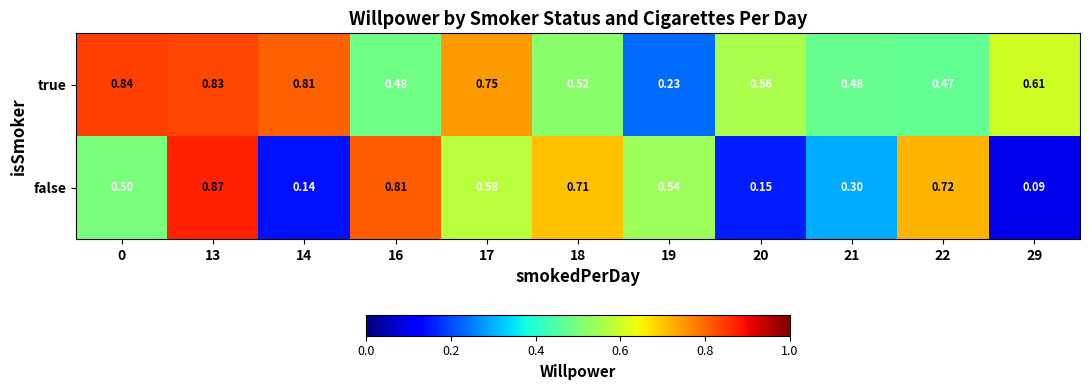

Which series has the largest range (max minus min)?

false